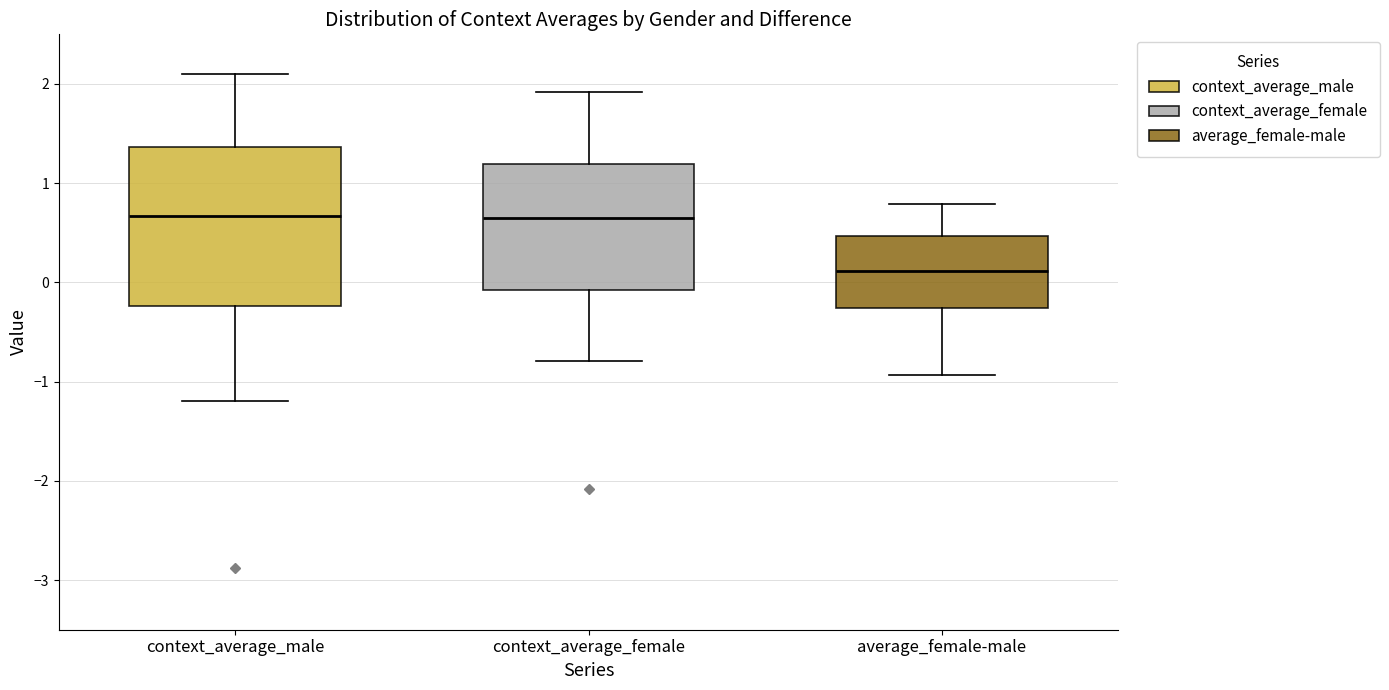

Which box's median line is the lowest?

average_female-male